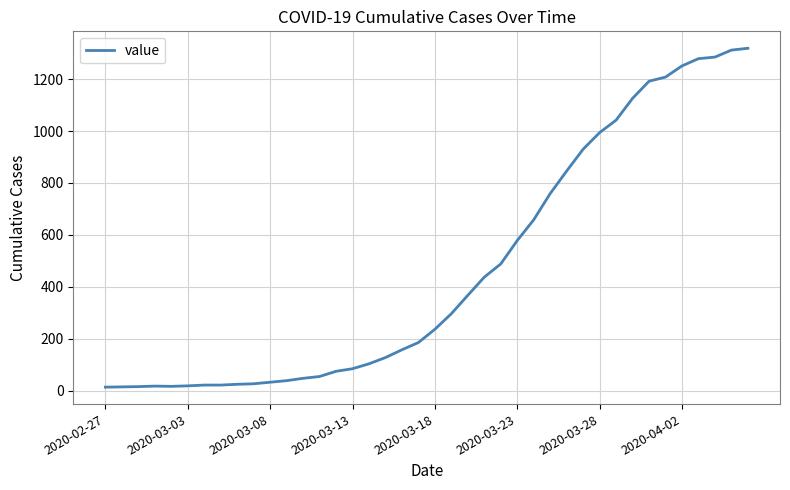

What is the maximum value shown in the chart?

1319